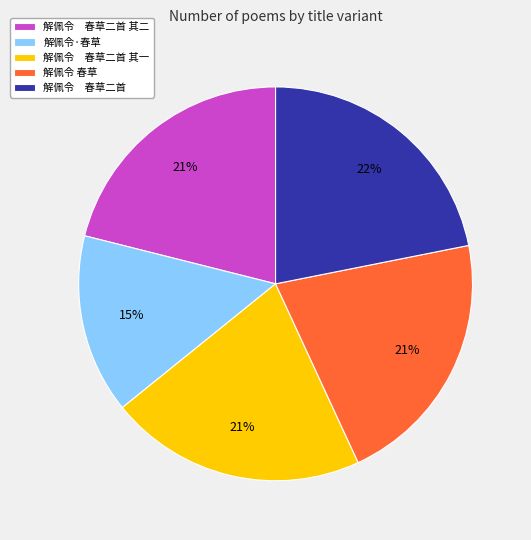

Is there any slice that represents more than half of the pie?

No